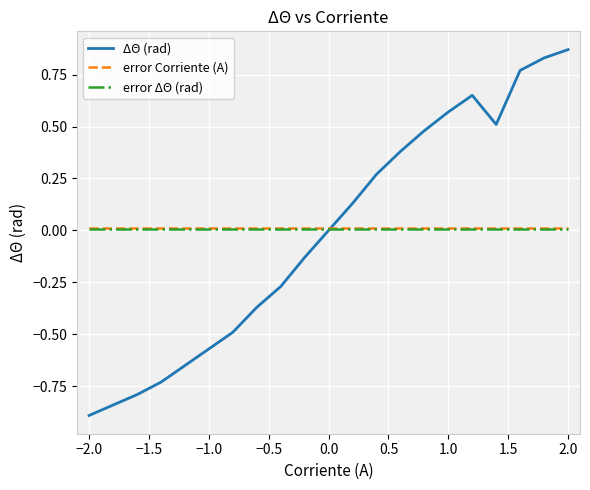

Which label corresponds to the largest value in the chart?

2.0